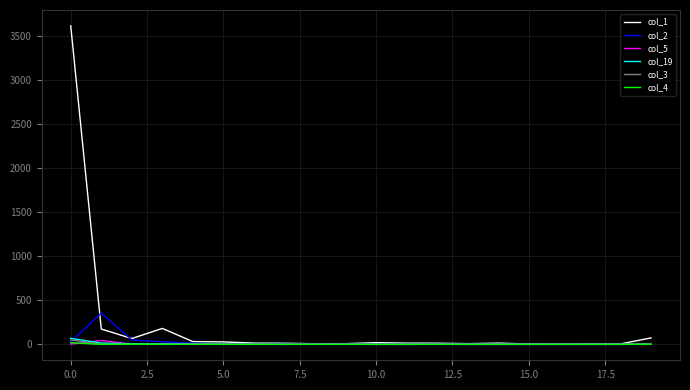

What is the greatest value displayed?

3614